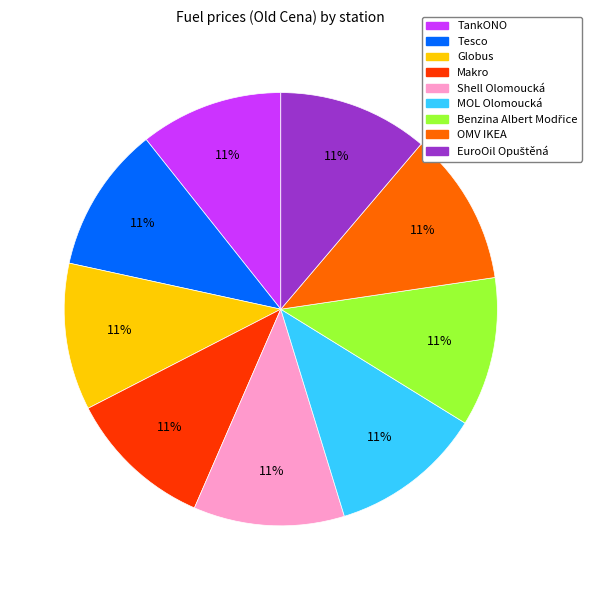

To the nearest percent, what is the average slice percentage?

11%